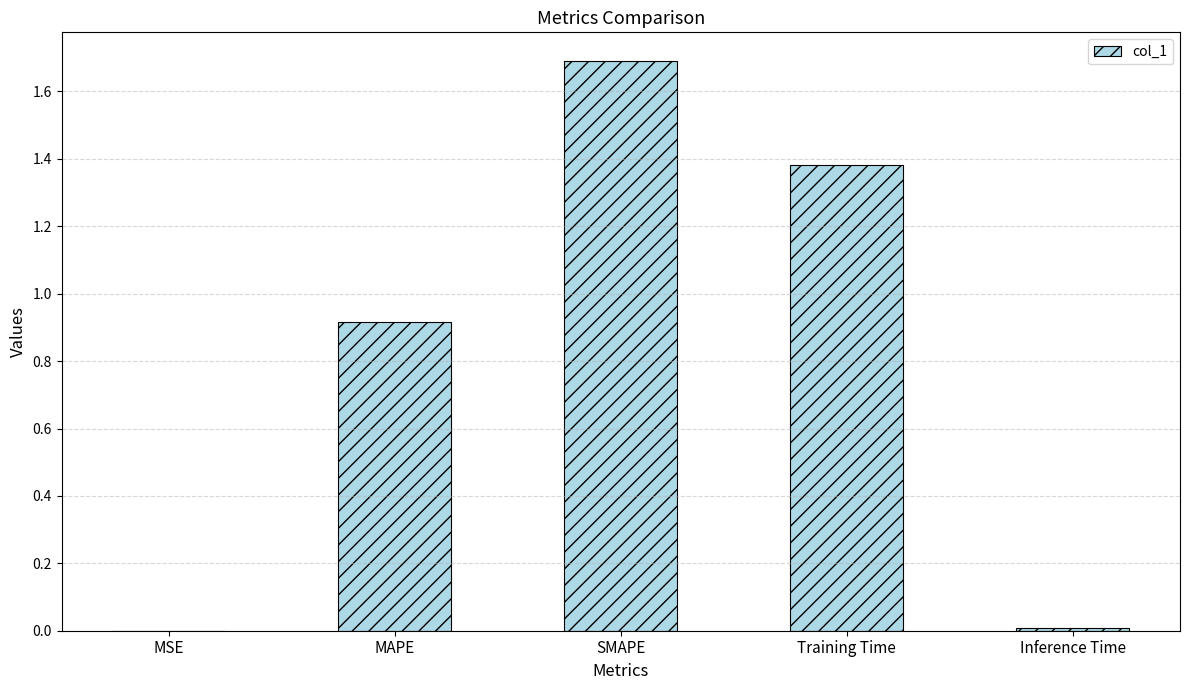

The value at Inference Time is 0.0. True or false?

True